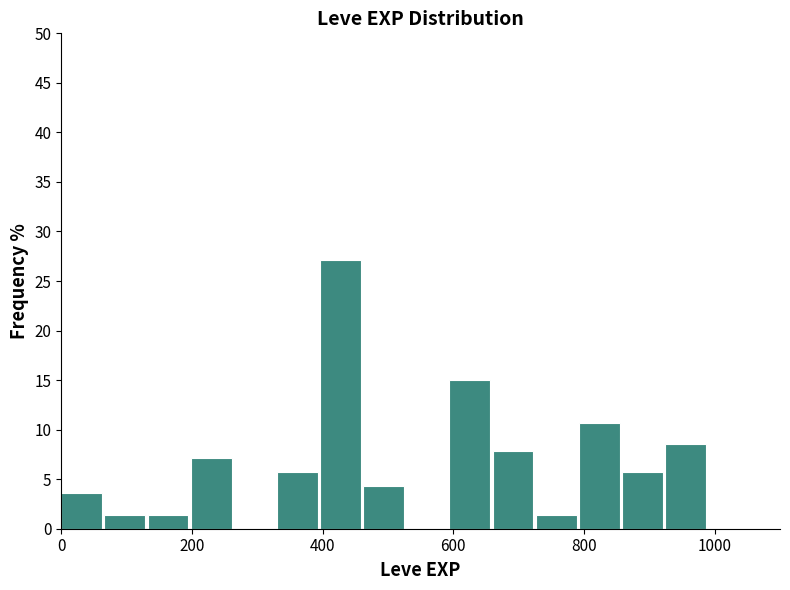

Read against the x-axis, roughly where is the centre of the tallest bar?

420